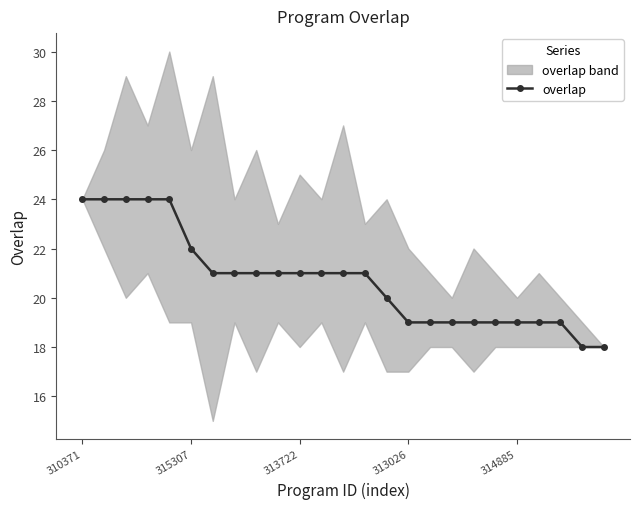

How many data points are less than 21?

11